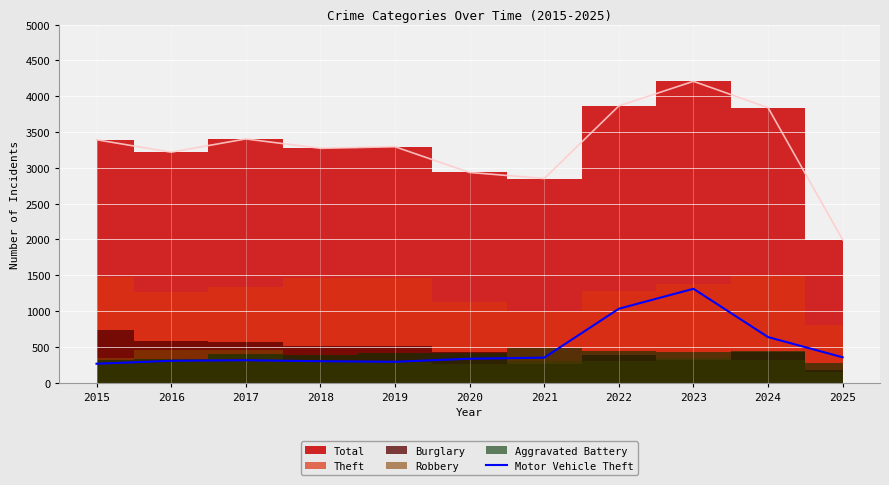

How many points are lower than both their immediate neighbors (excluding endpoints)?

1